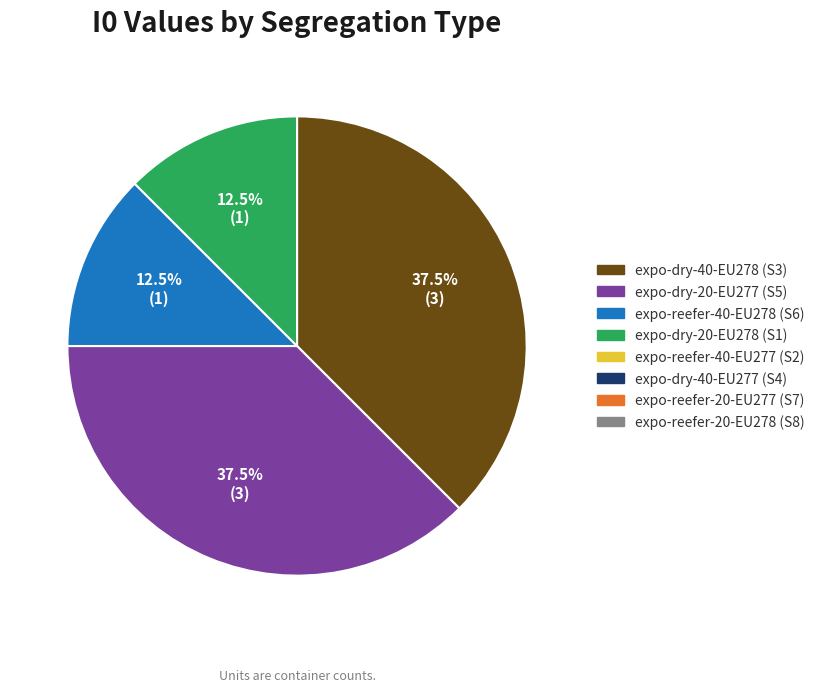

Is there any slice that represents more than half of the pie?

No